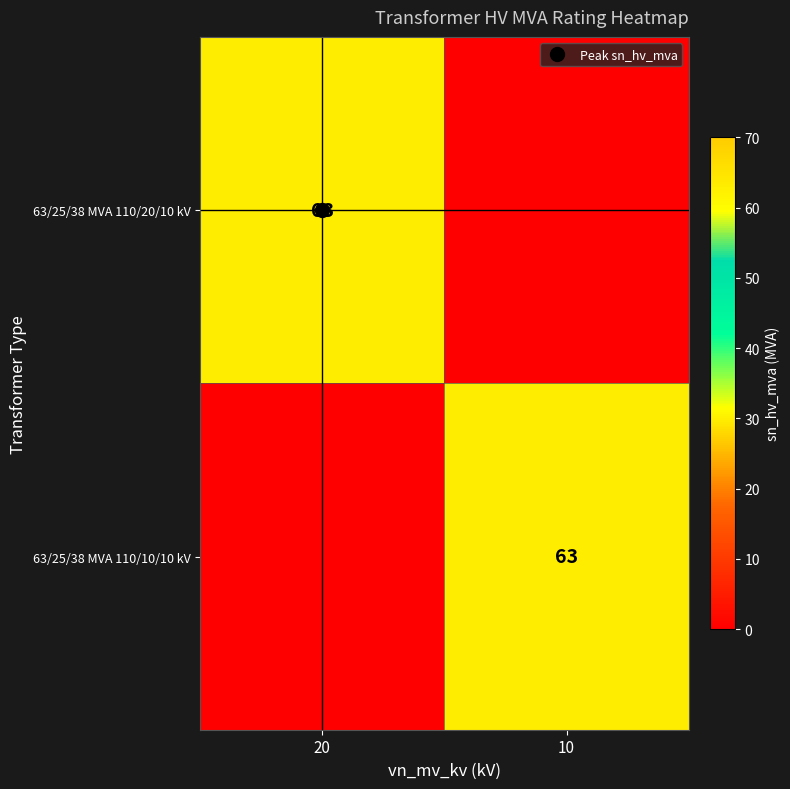

At how many categories does at least one series exceed 58?

2